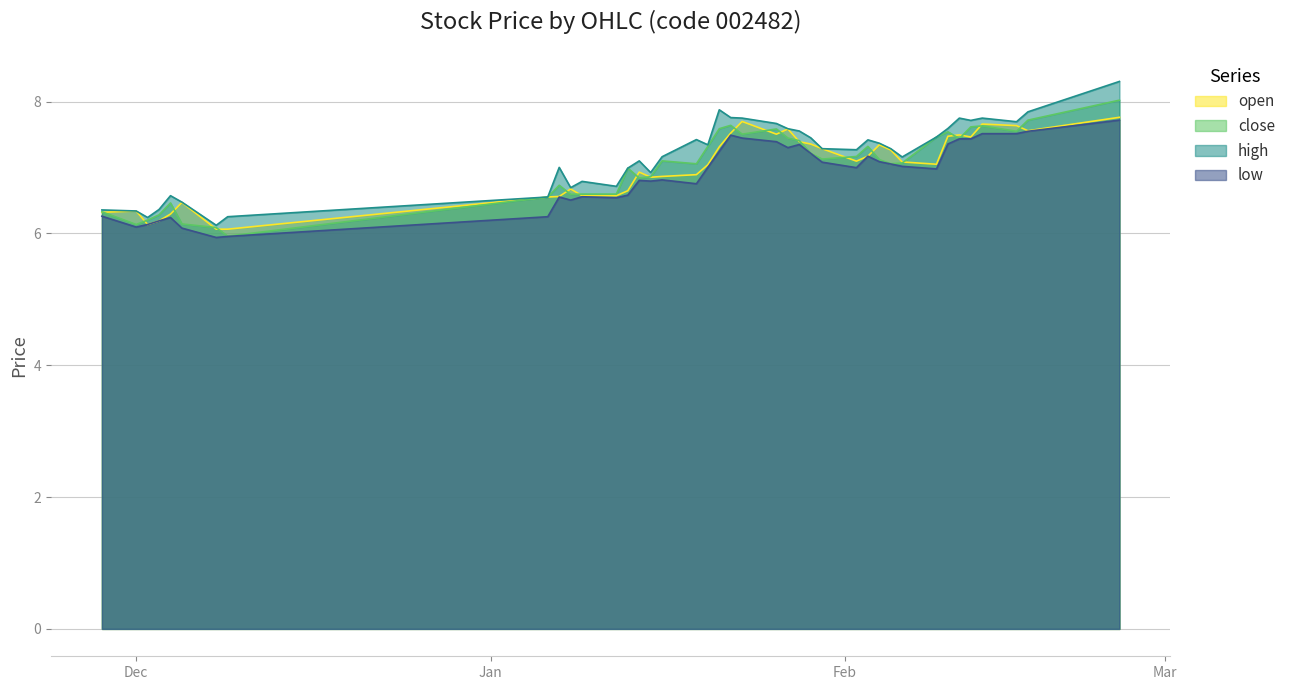

Does the chart display data point markers on the line(s)?

No